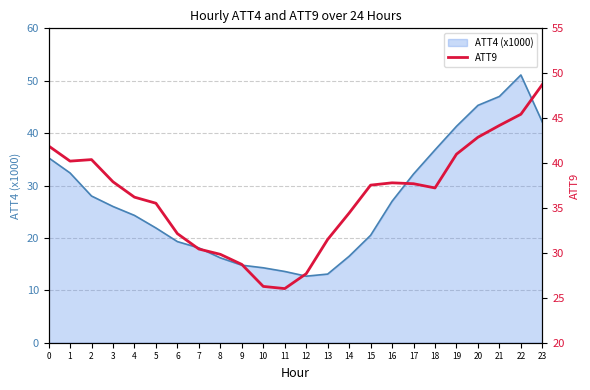

Where is the data nearest to the value 37?

18